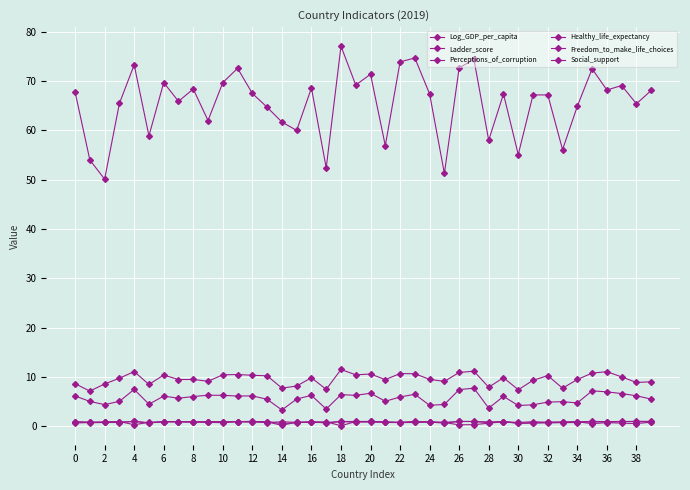

How many interior local peaks does the Freedom_to_make_life_choices series have?

12